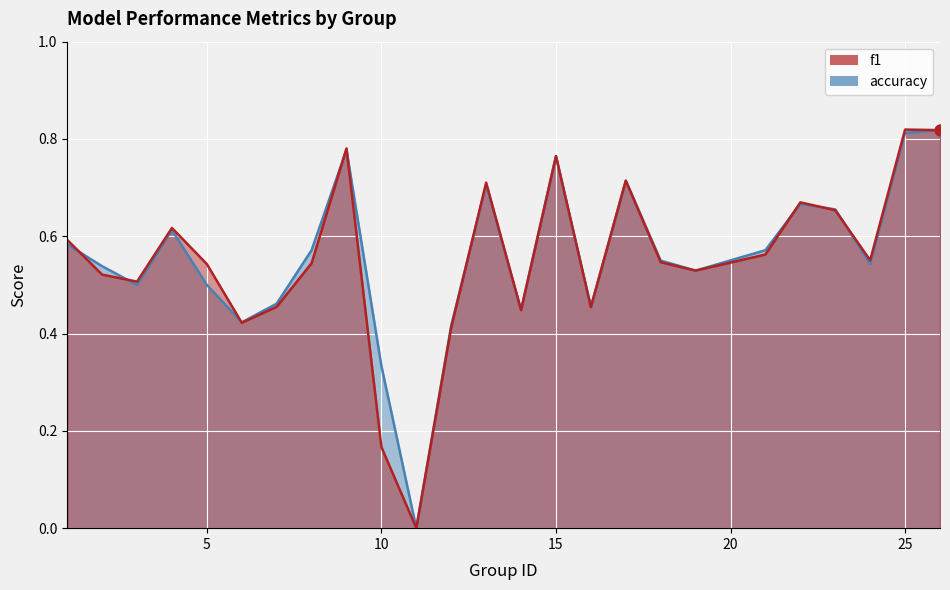

Which series reaches the maximum Y coordinate?

f1